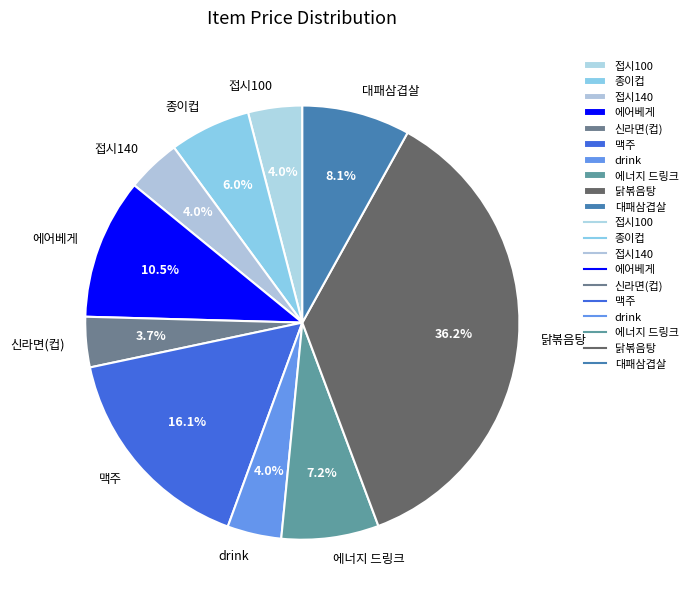

How much of the chart is everything except 접시100?

96.0%